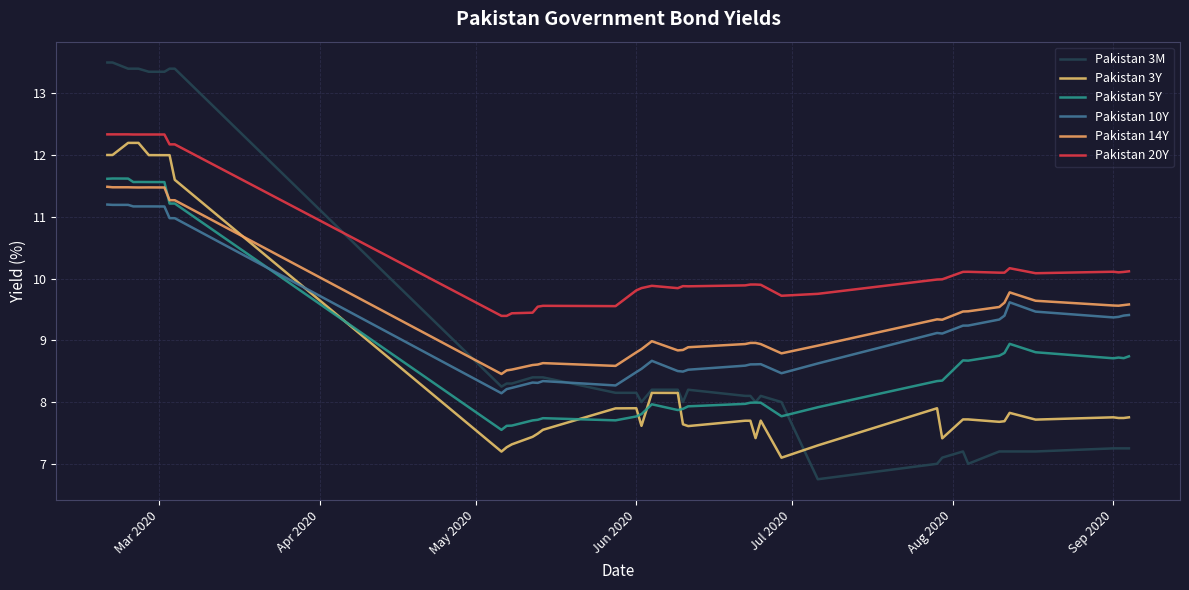

What is the value of the Pakistan 5Y point at the 13th from the left?

7.7